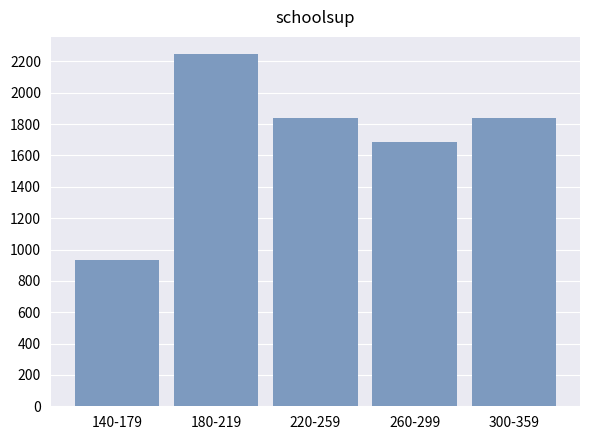

What is the minimum value shown in the chart?

932